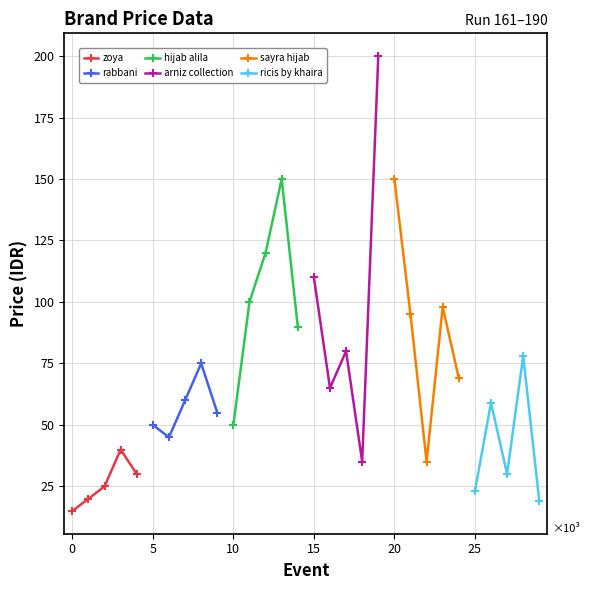

True or false: ricis by khaira and hijab alila intersect in this chart.

False